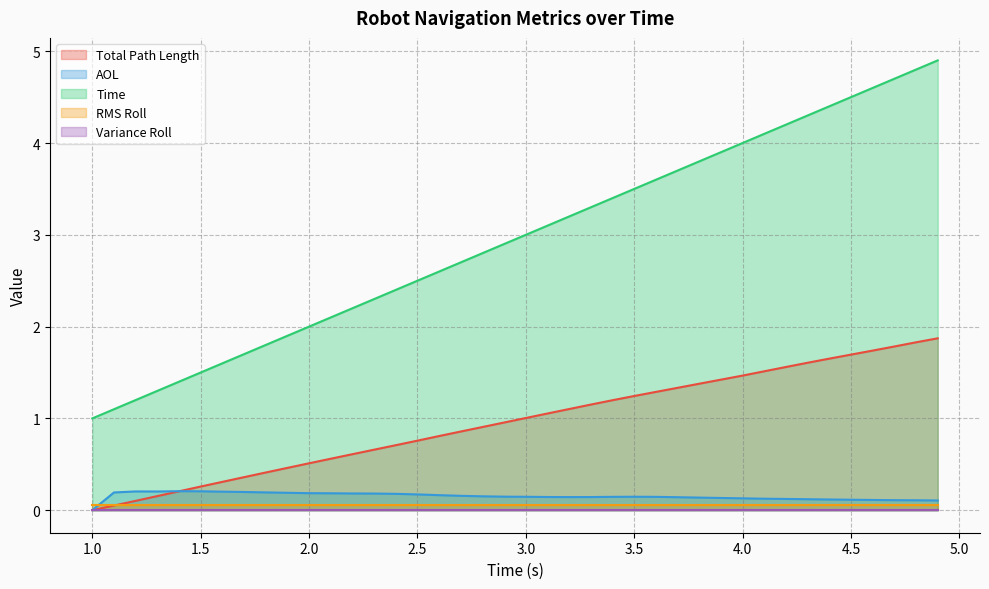

How many data points does each series have?

40